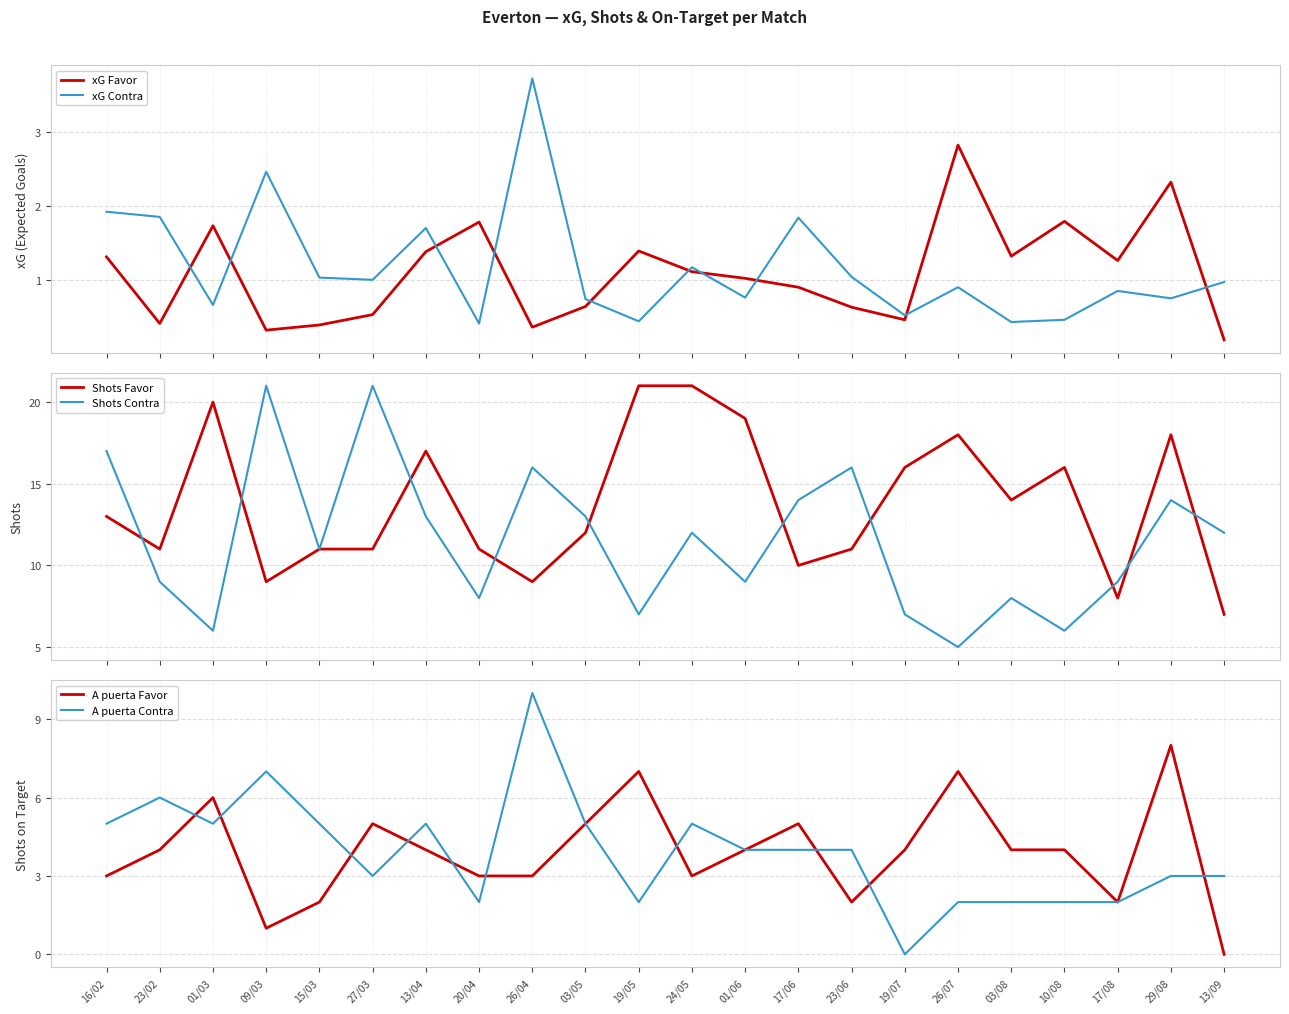

Reading right to left, what are all the values shown in this chart?

xG Favor: 13/09=0.2	29/08=2.3	17/08=1.3	10/08=1.8	03/08=1.3	26/07=2.8	19/07=0.5	23/06=0.6	17/06=0.9	01/06=1.0	24/05=1.1	19/05=1.4	03/05=0.6	26/04=0.4	20/04=1.8	13/04=1.4	27/03=0.5	15/03=0.4	09/03=0.3	01/03=1.7	23/02=0.4	16/02=1.3
xG Contra: 13/09=1.0	29/08=0.8	17/08=0.8	10/08=0.5	03/08=0.4	26/07=0.9	19/07=0.5	23/06=1.0	17/06=1.8	01/06=0.8	24/05=1.2	19/05=0.4	03/05=0.7	26/04=3.7	20/04=0.4	13/04=1.7	27/03=1.0	15/03=1.0	09/03=2.5	01/03=0.7	23/02=1.9	16/02=1.9
Shots Favor: 13/09=7.0	29/08=18.0	17/08=8.0	10/08=16.0	03/08=14.0	26/07=18.0	19/07=16.0	23/06=11.0	17/06=10.0	01/06=19.0	24/05=21.0	19/05=21.0	03/05=12.0	26/04=9.0	20/04=11.0	13/04=17.0	27/03=11.0	15/03=11.0	09/03=9.0	01/03=20.0	23/02=11.0	16/02=13.0
Shots Contra: 13/09=12.0	29/08=14.0	17/08=9.0	10/08=6.0	03/08=8.0	26/07=5.0	19/07=7.0	23/06=16.0	17/06=14.0	01/06=9.0	24/05=12.0	19/05=7.0	03/05=13.0	26/04=16.0	20/04=8.0	13/04=13.0	27/03=21.0	15/03=11.0	09/03=21.0	01/03=6.0	23/02=9.0	16/02=17.0
A puerta Favor: 13/09=0.0	29/08=8.0	17/08=2.0	10/08=4.0	03/08=4.0	26/07=7.0	19/07=4.0	23/06=2.0	17/06=5.0	01/06=4.0	24/05=3.0	19/05=7.0	03/05=5.0	26/04=3.0	20/04=3.0	13/04=4.0	27/03=5.0	15/03=2.0	09/03=1.0	01/03=6.0	23/02=4.0	16/02=3.0
A puerta Contra: 13/09=3.0	29/08=3.0	17/08=2.0	10/08=2.0	03/08=2.0	26/07=2.0	19/07=0.0	23/06=4.0	17/06=4.0	01/06=4.0	24/05=5.0	19/05=2.0	03/05=5.0	26/04=10.0	20/04=2.0	13/04=5.0	27/03=3.0	15/03=5.0	09/03=7.0	01/03=5.0	23/02=6.0	16/02=5.0